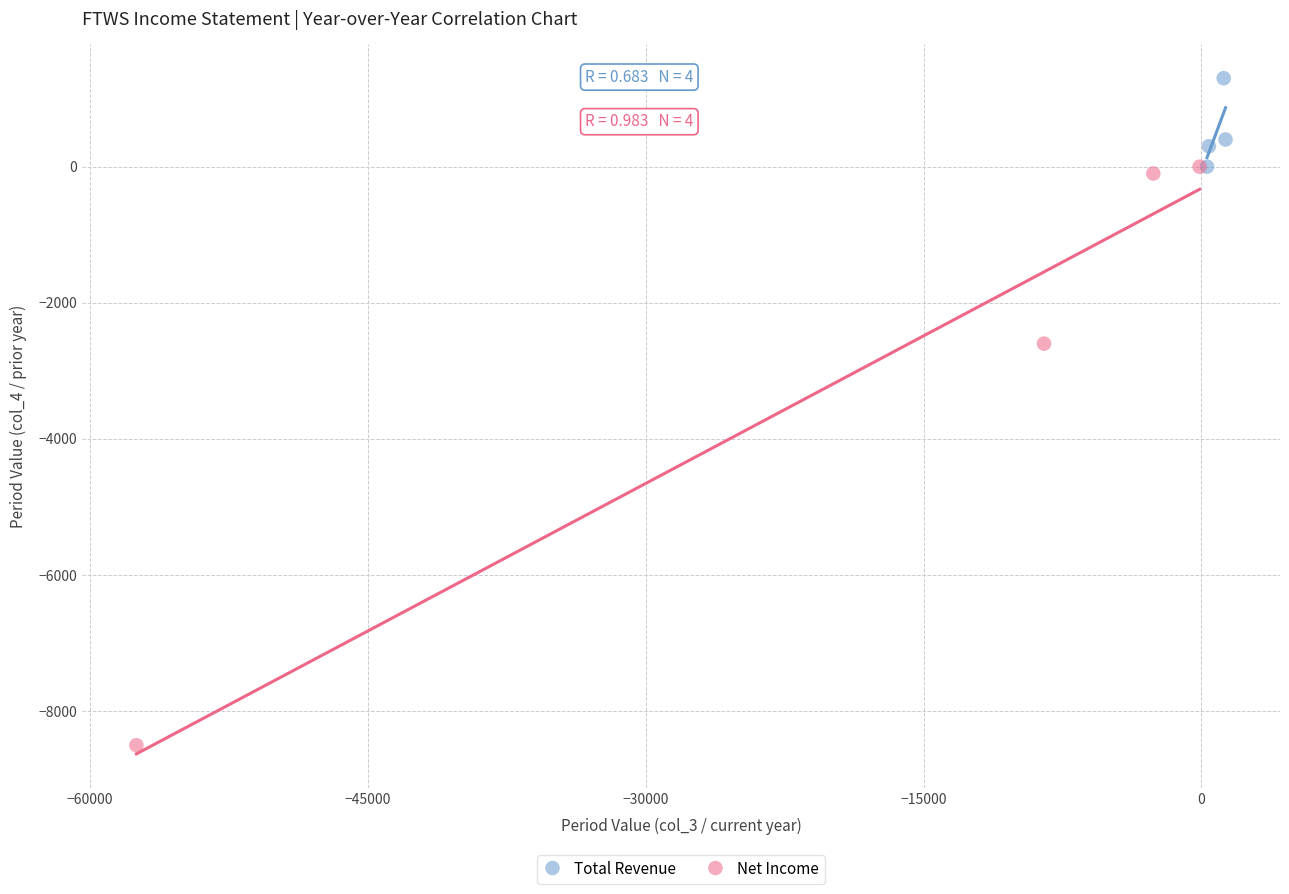

Which series has the widest spread of Y values?

Net Income